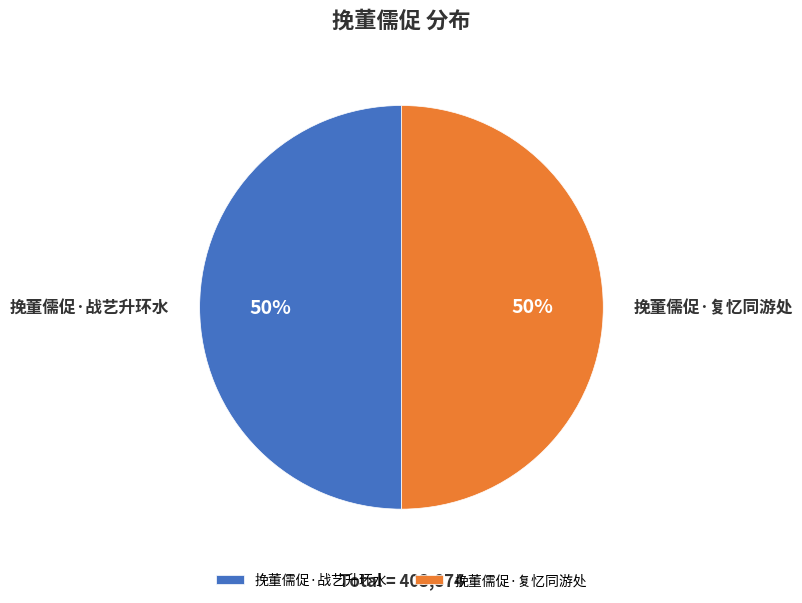

Combined, do 挽董儒促·战艺升环水 and 挽董儒促·复忆同游处 account for over 50%?

Yes